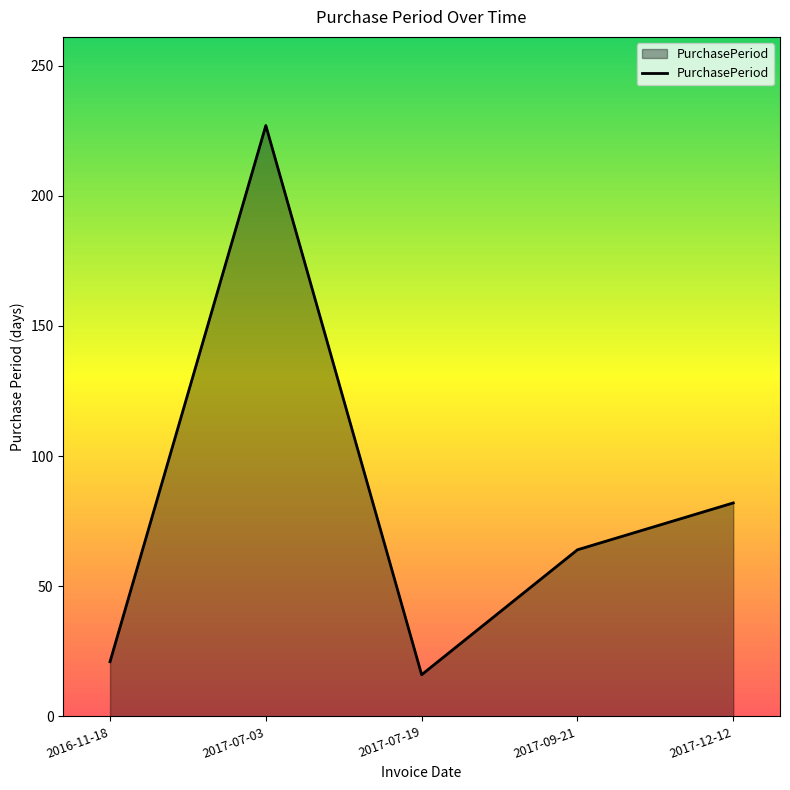

List the labels in order of value, largest first.

2017-07-03, 2017-12-12, 2017-09-21, 2016-11-18, 2017-07-19